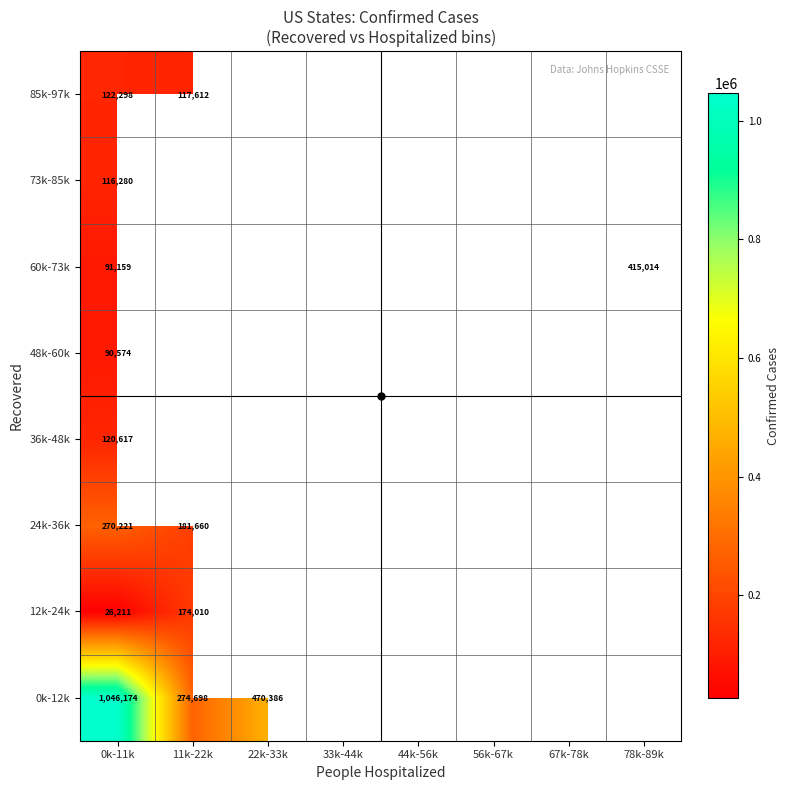

Rank the series at 0k-11k from lowest to highest value.

12k-24k, 48k-60k, 60k-73k, 73k-85k, 36k-48k, 85k-97k, 24k-36k, 0k-12k